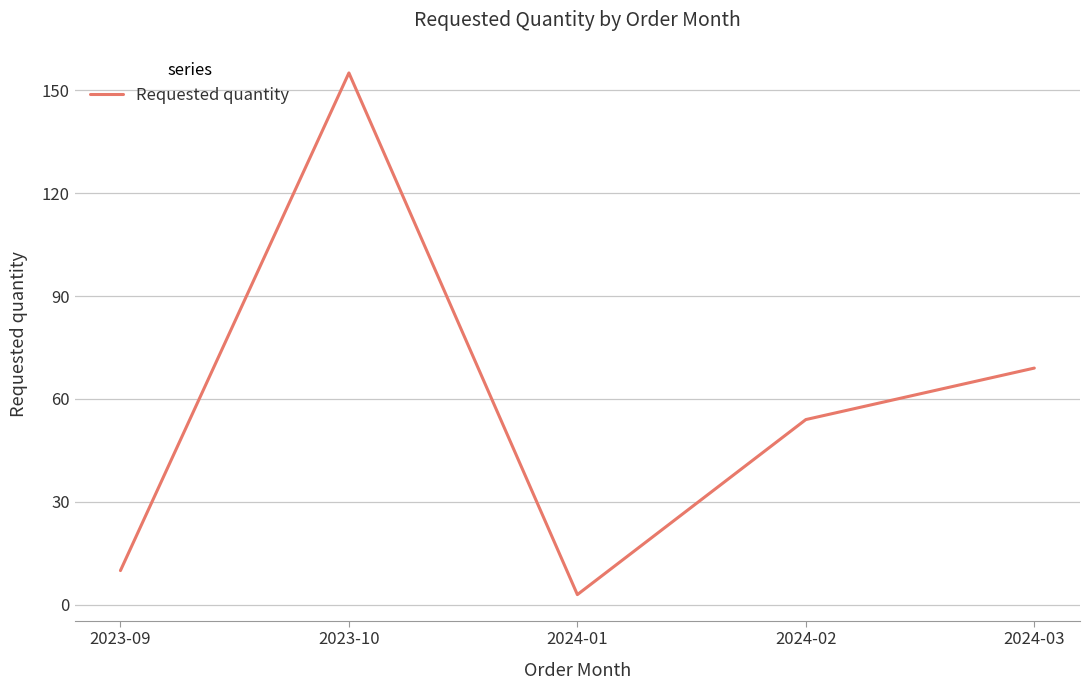

List the labels in order of value, largest first.

2023-10, 2024-03, 2024-02, 2023-09, 2024-01